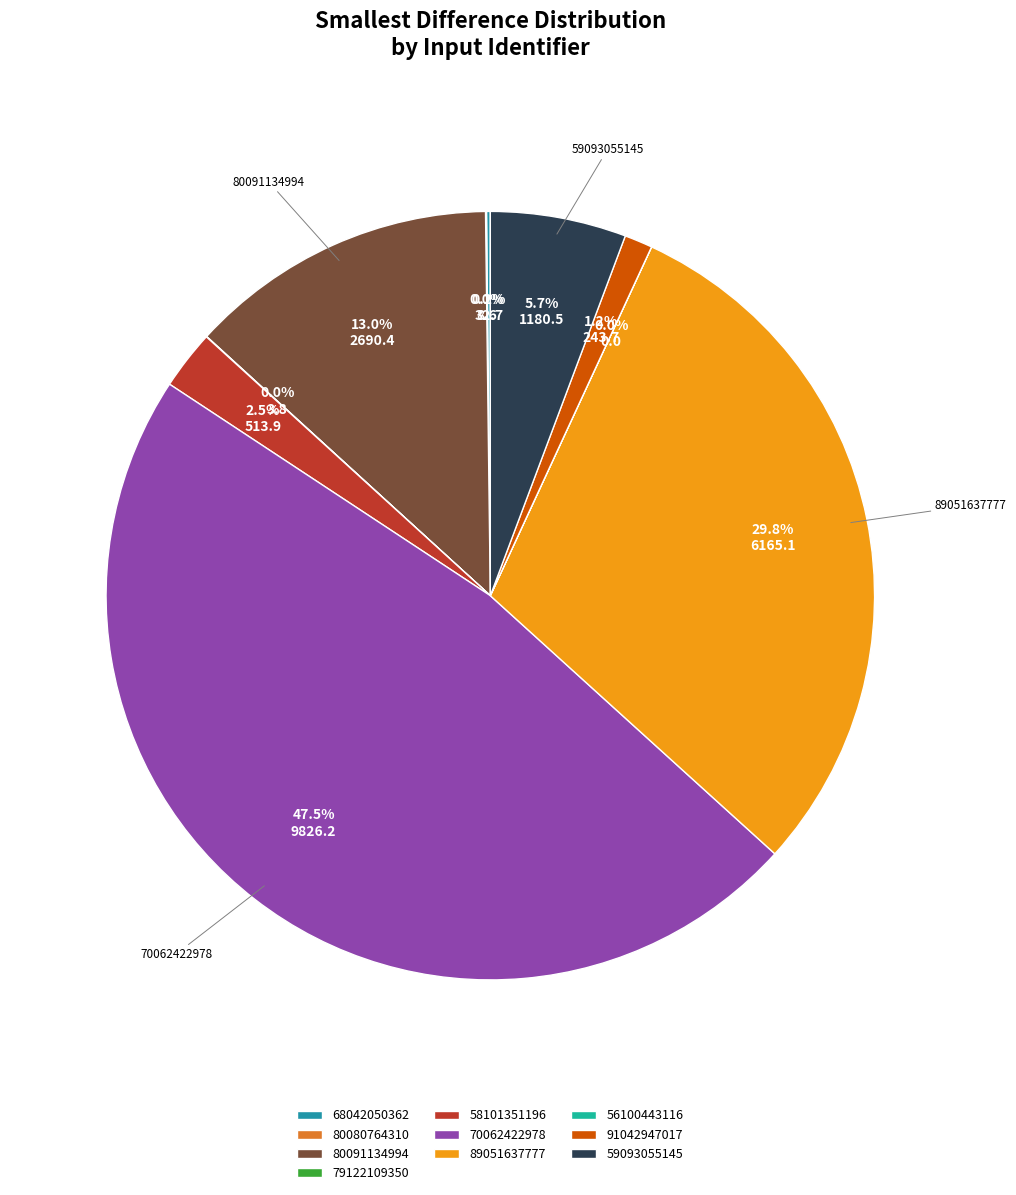

Which category has the biggest portion of the pie?

70062422978